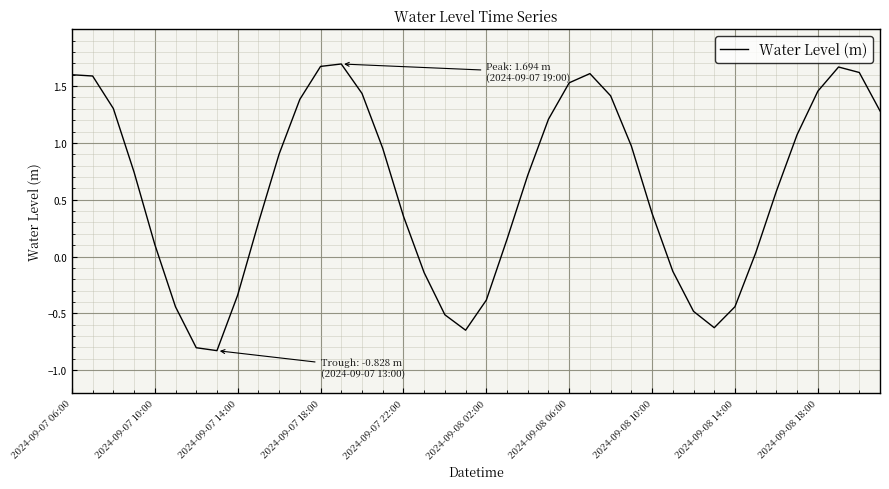

What is the difference between the maximum and minimum values?

2.5